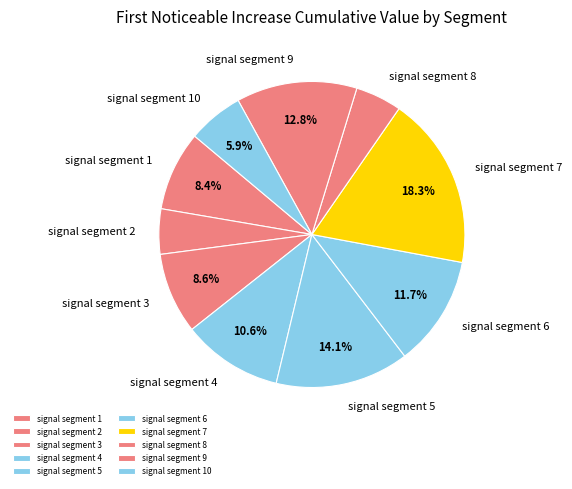

The signal segment 10 slice represents 11% of the pie. True or false?

False